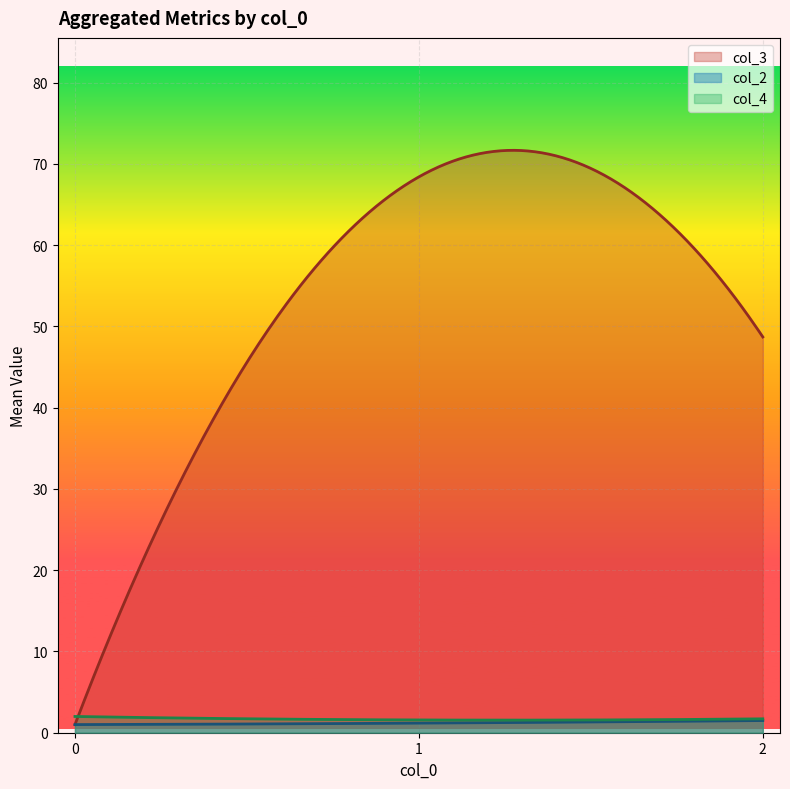

In col_4, how many points are higher than both neighbors (excluding endpoints)?

1